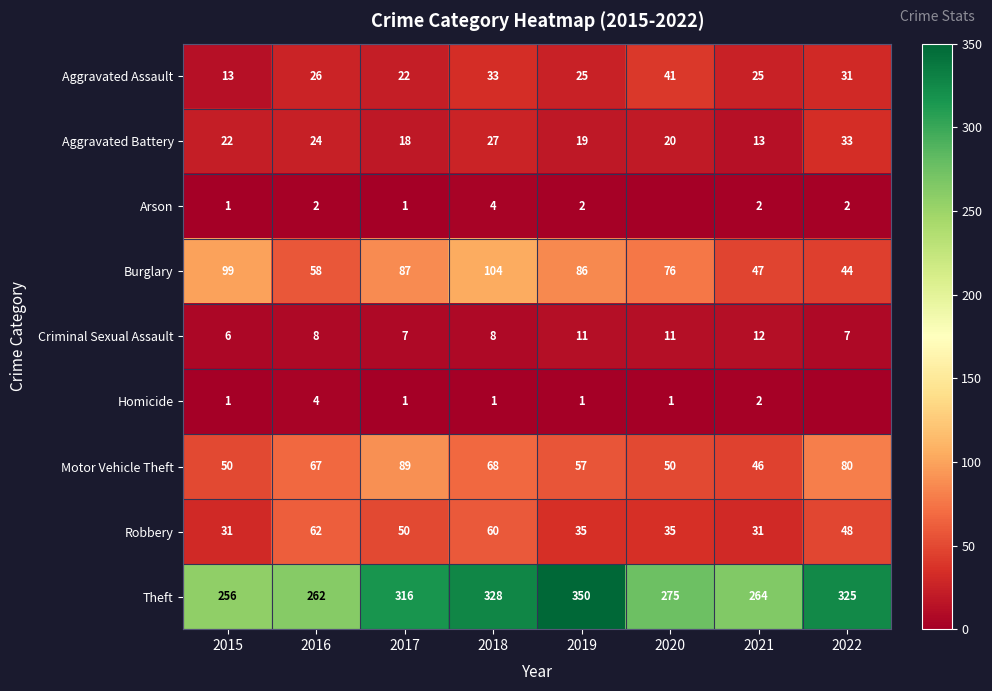

Is the value of Theft at 2018 greater than the value of Aggravated Battery at 2022?

Yes